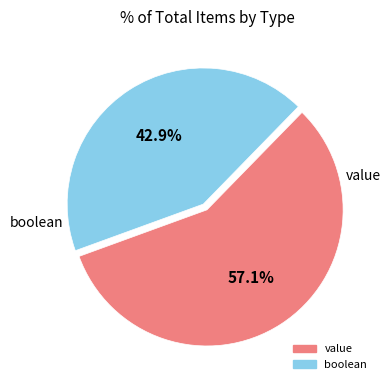

Count the number of slices in the pie.

2